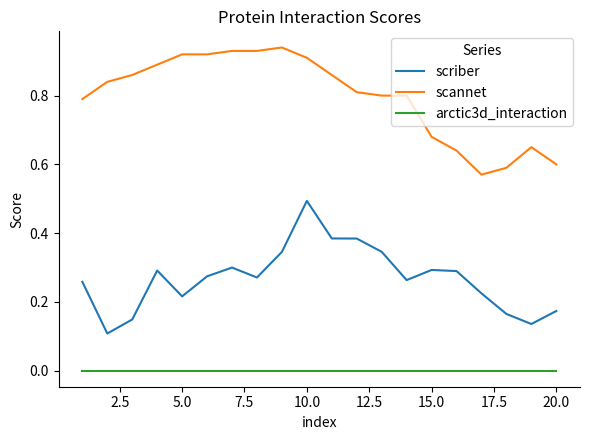

Which series has the largest total across all categories?

scannet